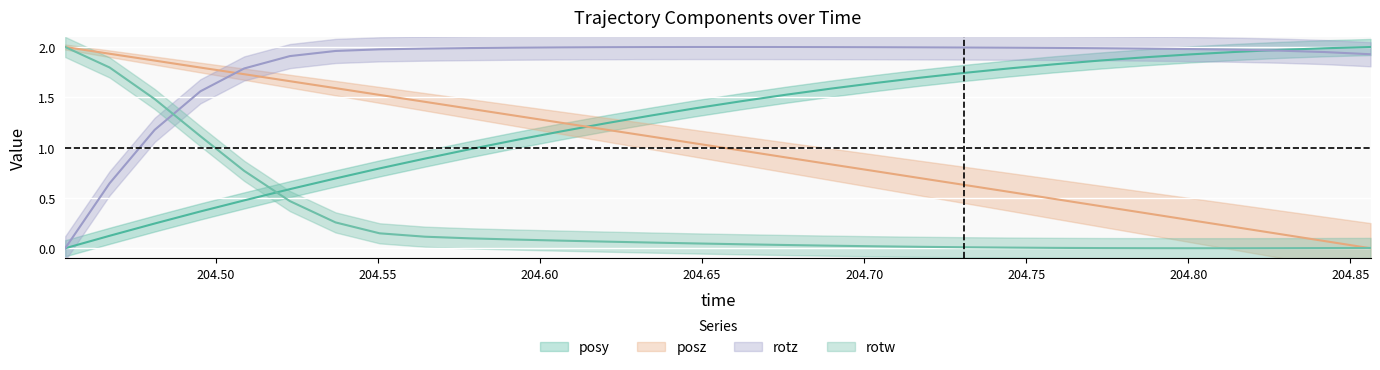

Reading left to right, extract all data points from this chart.

posy: 204.4535=0.0	204.4672=0.1	204.4811=0.2	204.4952=0.4	204.5087=0.5	204.5228=0.6	204.5369=0.7	204.5505=0.8	204.5645=0.9	204.5784=1.0	204.5923=1.1	204.6062=1.2	204.6202=1.2	204.6343=1.3	204.6479=1.4	204.662=1.5	204.676=1.5	204.6898=1.6	204.7034=1.6	204.717=1.7	204.7307=1.7	204.7449=1.8	204.7584=1.8	204.7727=1.9	204.787=1.9	204.8005=1.9	204.8143=2.0	204.8281=2.0	204.842=2.0	204.8562=2.0
posz: 204.4535=2.0	204.4672=1.9	204.4811=1.9	204.4952=1.8	204.5087=1.7	204.5228=1.7	204.5369=1.6	204.5505=1.5	204.5645=1.5	204.5784=1.4	204.5923=1.3	204.6062=1.2	204.6202=1.2	204.6343=1.1	204.6479=1.0	204.662=1.0	204.676=0.9	204.6898=0.8	204.7034=0.8	204.717=0.7	204.7307=0.6	204.7449=0.6	204.7584=0.5	204.7727=0.4	204.787=0.3	204.8005=0.3	204.8143=0.2	204.8281=0.1	204.842=0.1	204.8562=0.0
rotz: 204.4535=0.0	204.4672=0.6	204.4811=1.2	204.4952=1.6	204.5087=1.8	204.5228=1.9	204.5369=2.0	204.5505=2.0	204.5645=2.0	204.5784=2.0	204.5923=2.0	204.6062=2.0	204.6202=2.0	204.6343=2.0	204.6479=2.0	204.662=2.0	204.676=2.0	204.6898=2.0	204.7034=2.0	204.717=2.0	204.7307=2.0	204.7449=2.0	204.7584=2.0	204.7727=2.0	204.787=2.0	204.8005=2.0	204.8143=2.0	204.8281=2.0	204.842=2.0	204.8562=1.9
rotw: 204.4535=2.0	204.4672=1.8	204.4811=1.5	204.4952=1.1	204.5087=0.8	204.5228=0.5	204.5369=0.3	204.5505=0.1	204.5645=0.1	204.5784=0.1	204.5923=0.1	204.6062=0.1	204.6202=0.1	204.6343=0.1	204.6479=0.0	204.662=0.0	204.676=0.0	204.6898=0.0	204.7034=0.0	204.717=0.0	204.7307=0.0	204.7449=0.0	204.7584=0.0	204.7727=0.0	204.787=0.0	204.8005=0.0	204.8143=0.0	204.8281=0.0	204.842=0.0	204.8562=0.0